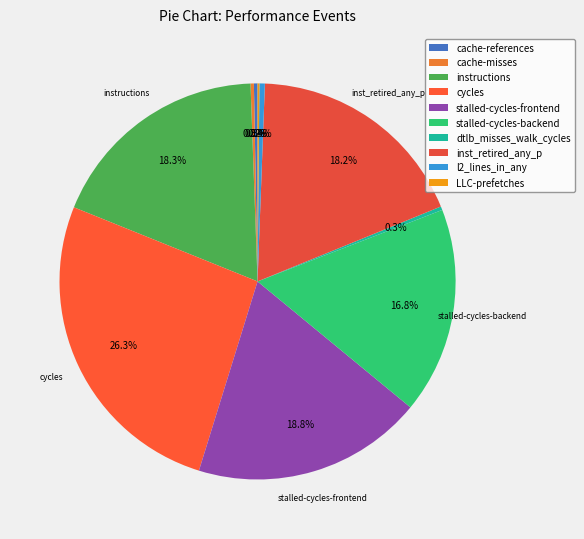

Between inst_retired_any_p and stalled-cycles-frontend, which is larger?

stalled-cycles-frontend